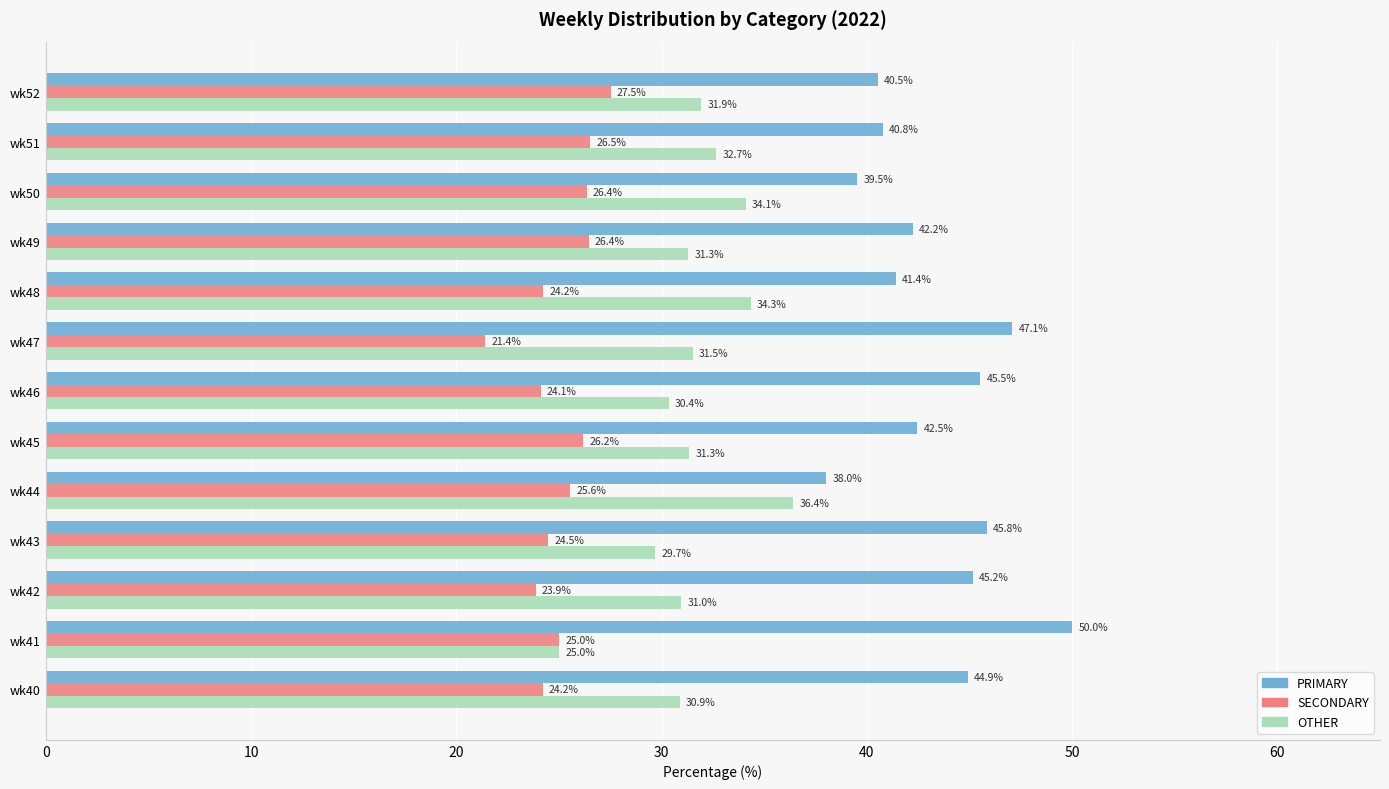

Rank the series at wk42 from lowest to highest value.

SECONDARY, OTHER, PRIMARY